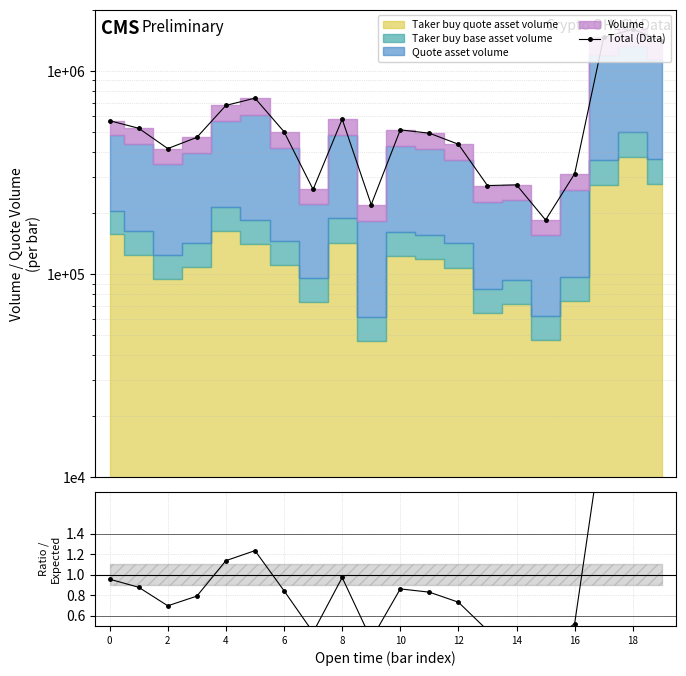

How many data points in Total (Data) are less than 503152?

10